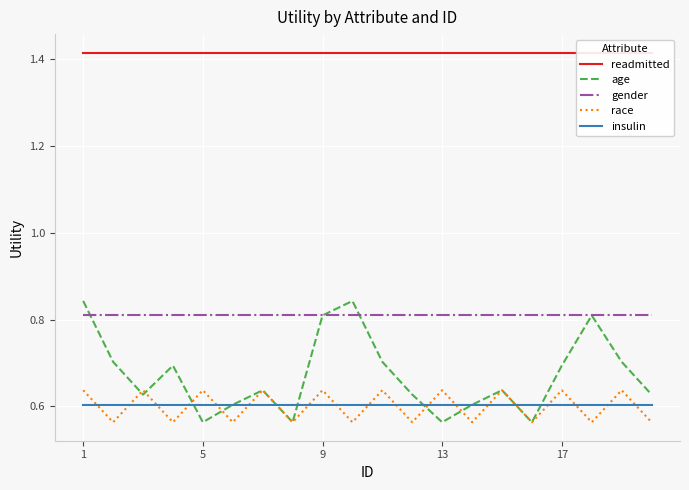

True or false: readmitted and race cross at least once.

False